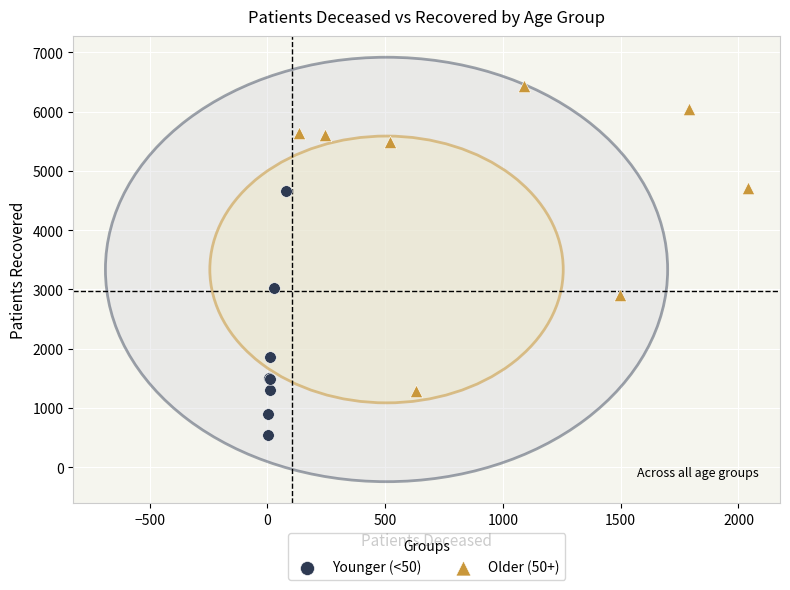

What are all the series names shown in the legend?

Younger (<50), Older (50+)